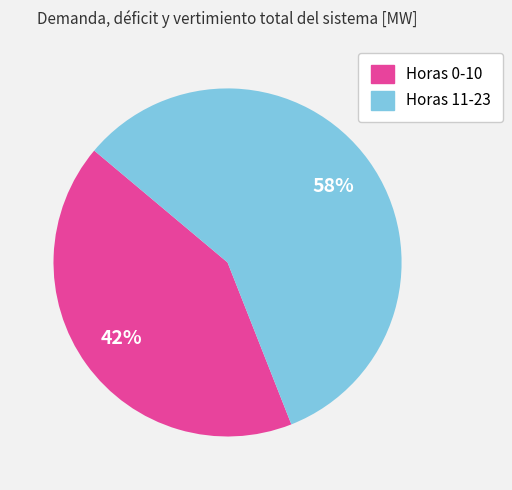

Is there a majority slice in this chart?

Yes